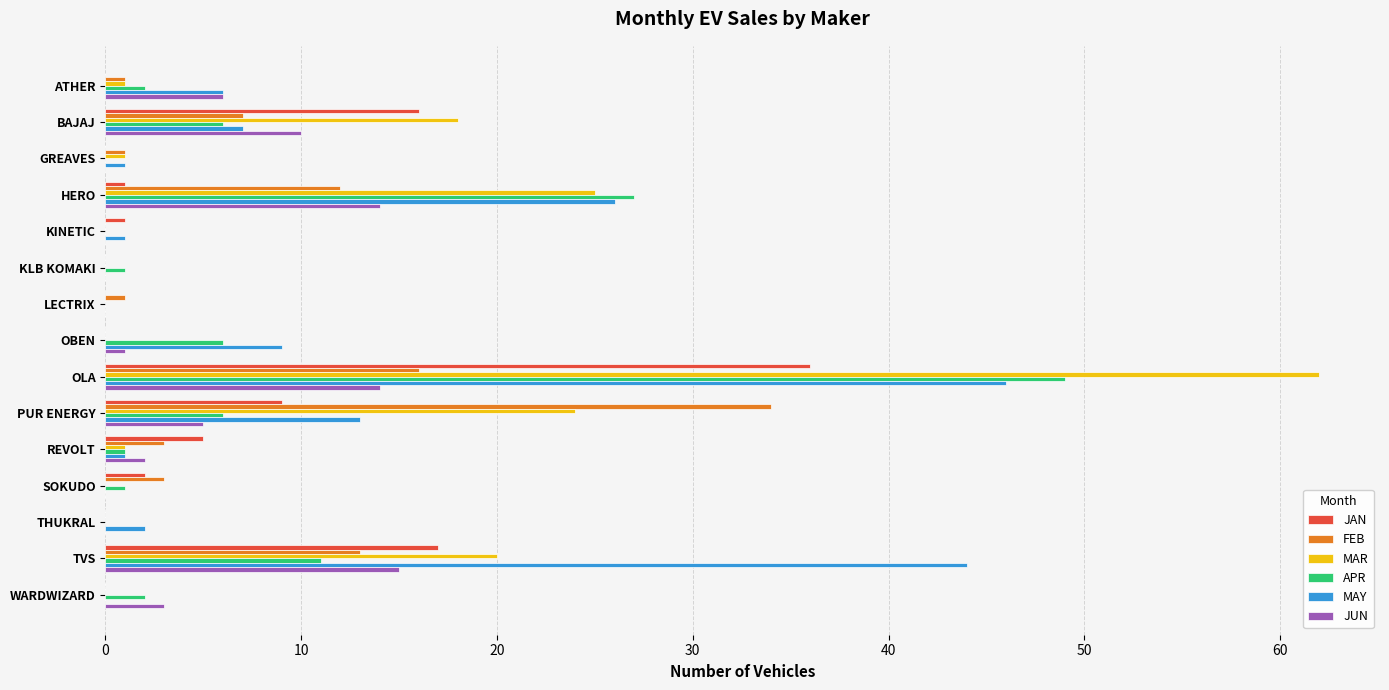

The value of MAY at HERO is 26. True or false?

True